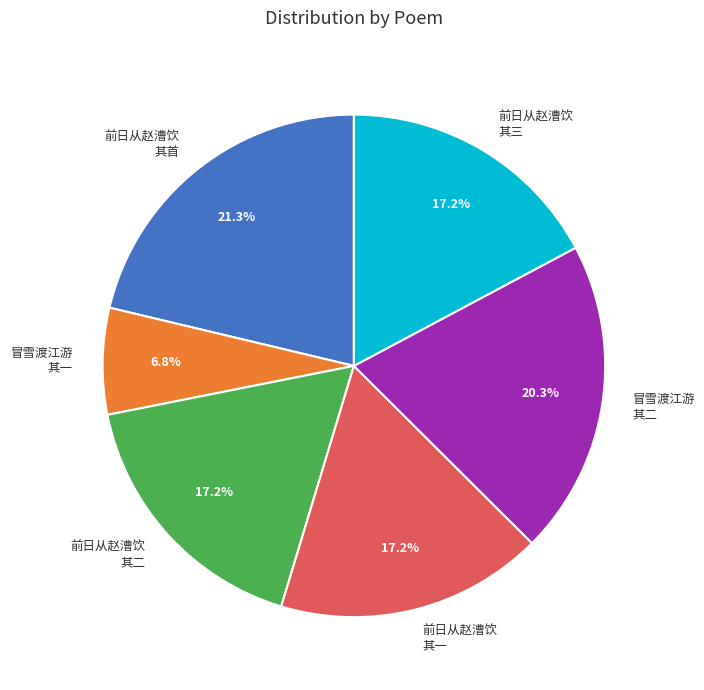

Is there a majority slice in this chart?

No